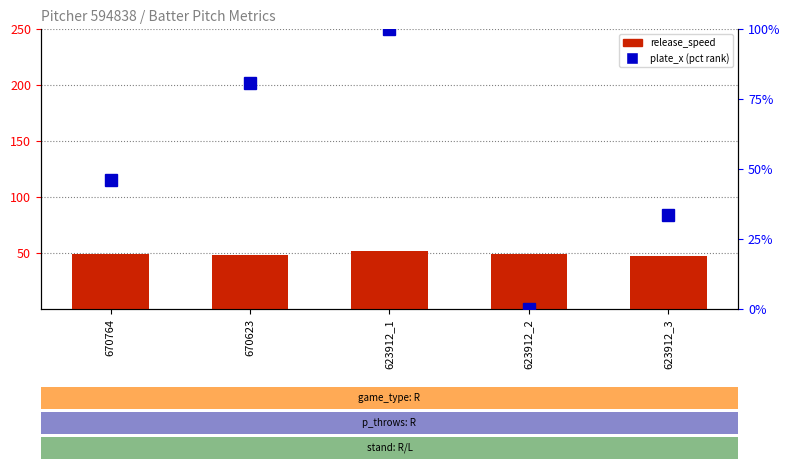

Does the chart contain stacked bars?

No